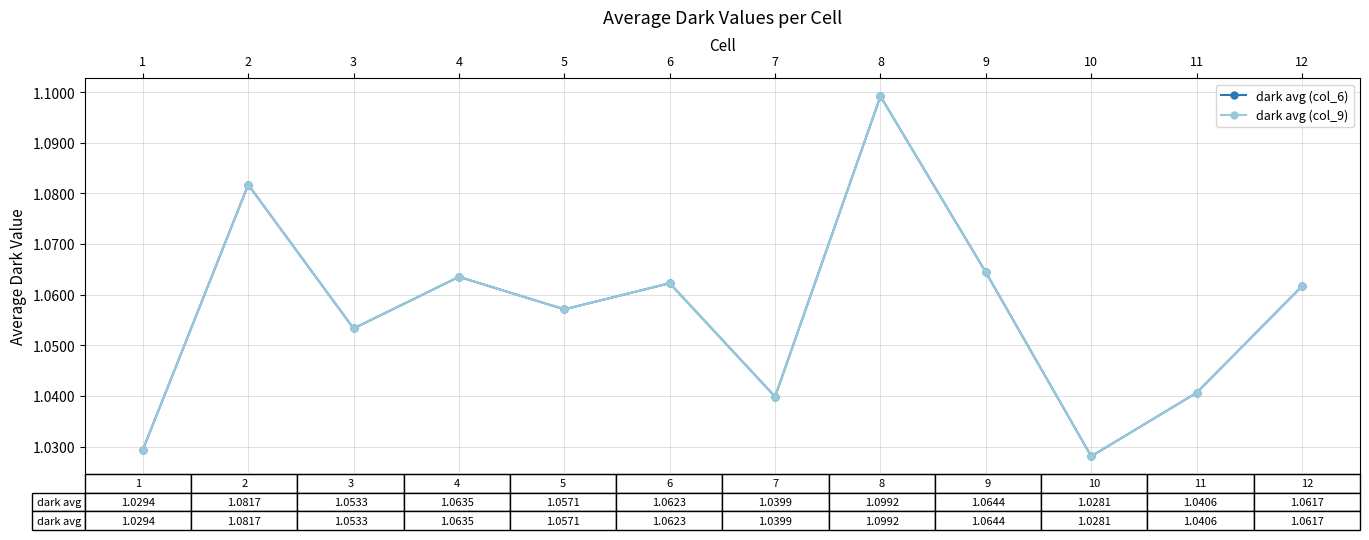

Count the dark avg (col_6) values in the range 1 to 2.

12